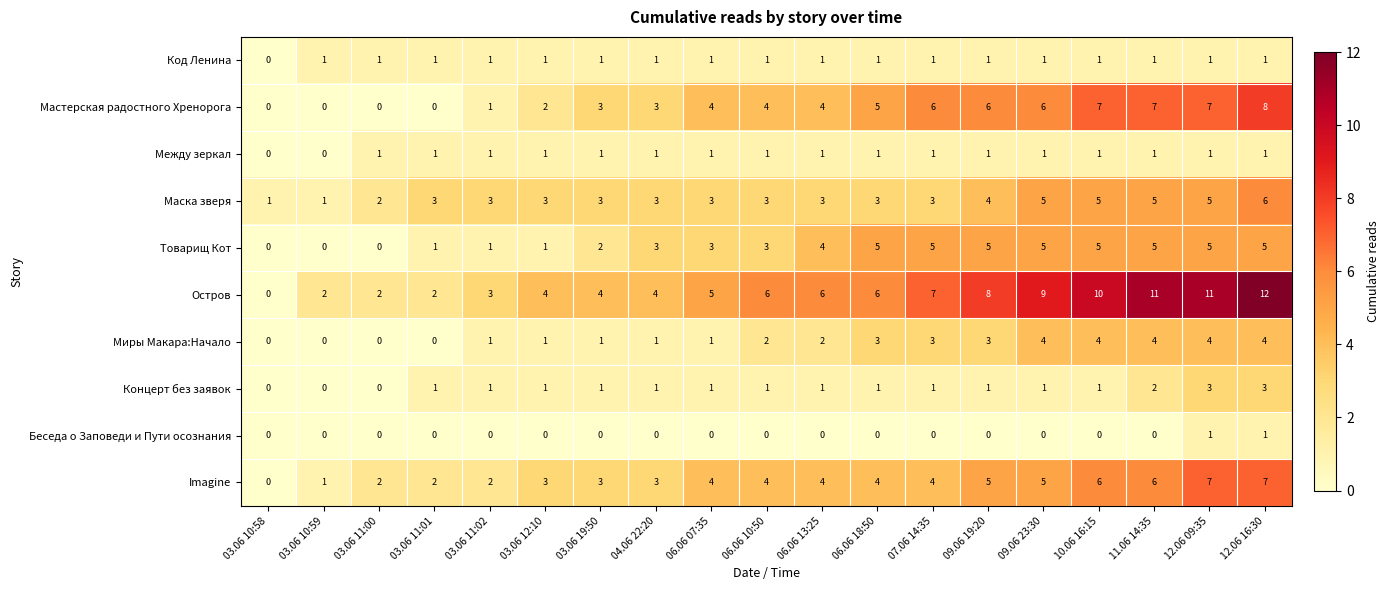

What is the spread (max minus min) of values at 06.06 13:25?

6